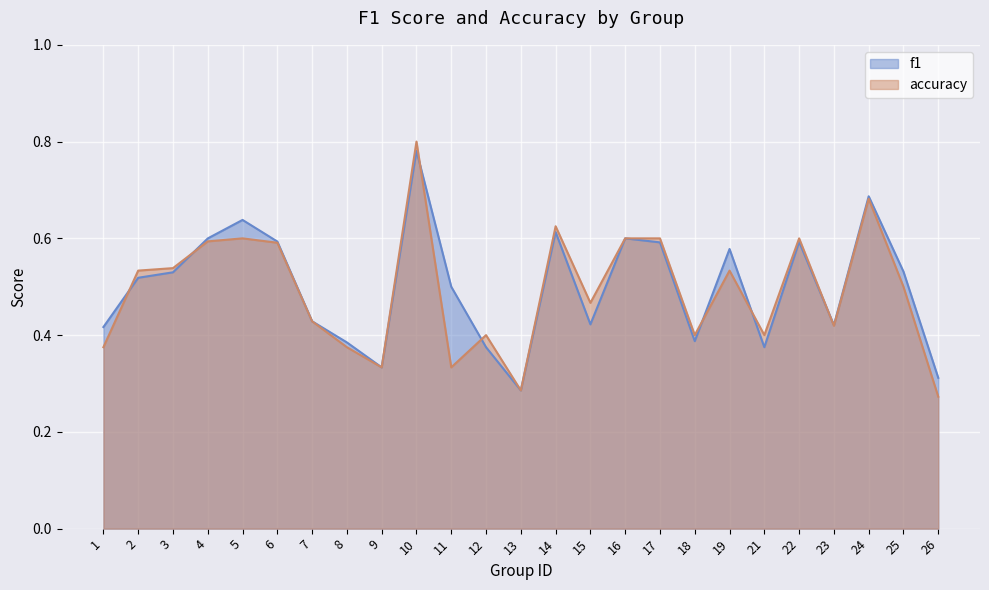

Rank the series at 10 from highest to lowest value.

accuracy, f1